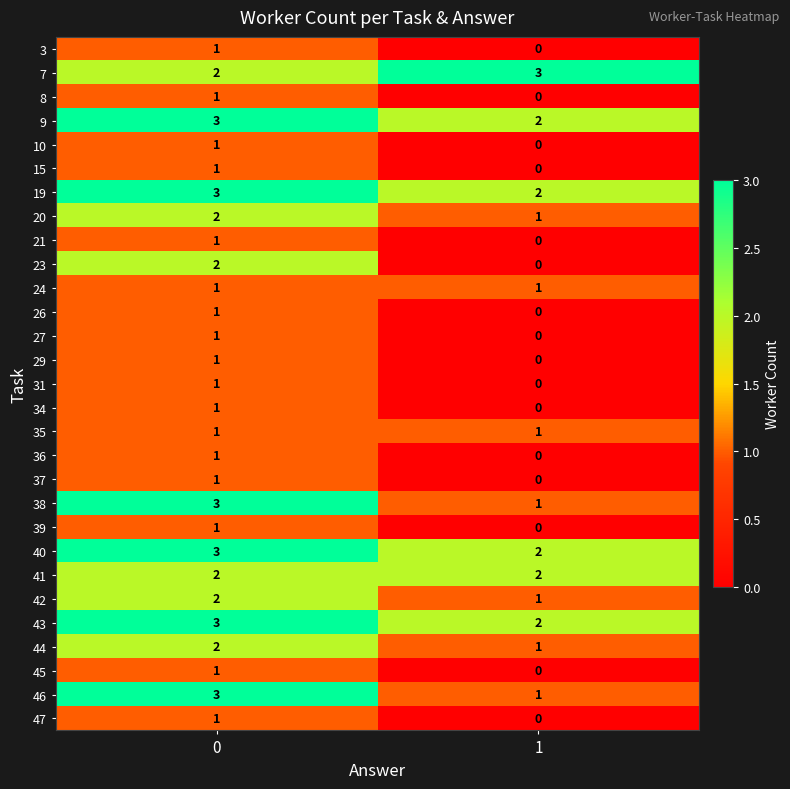

Which label corresponds to the smallest value in the chart?

1